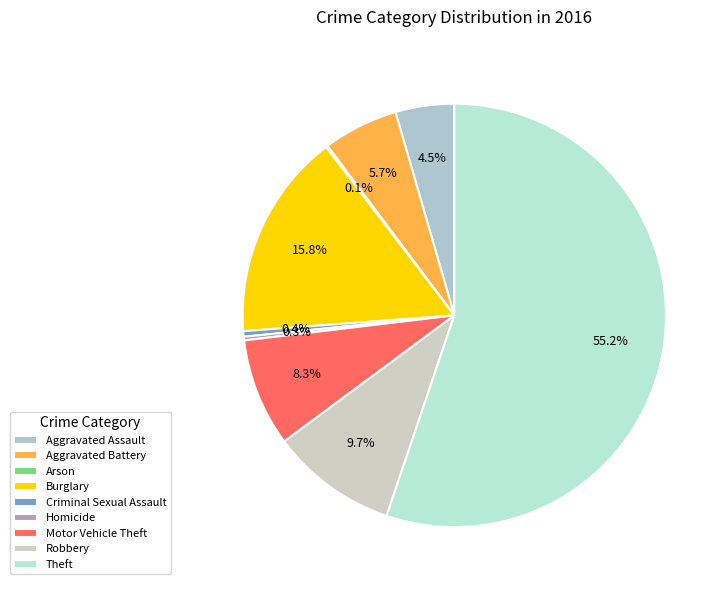

Which slice is the smallest?

Arson